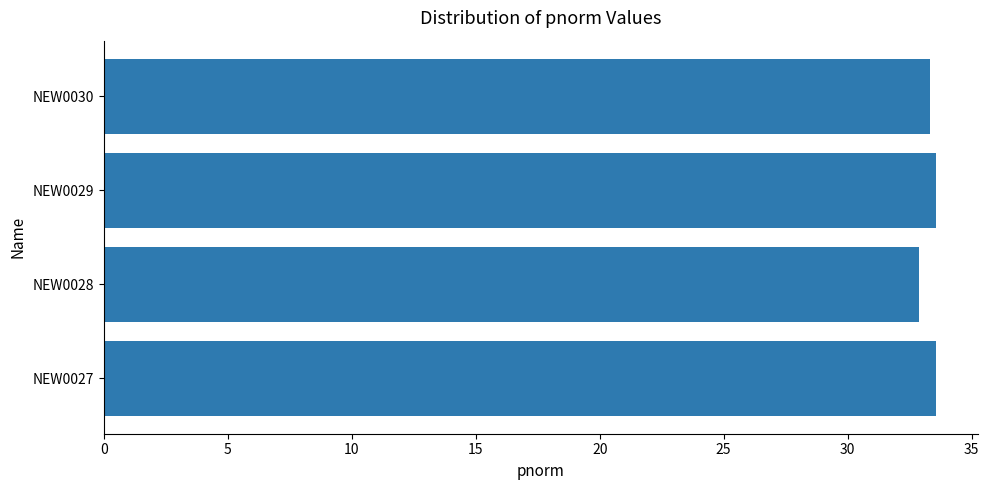

The chart shows a value of 33.3 at NEW0030. True or false?

True